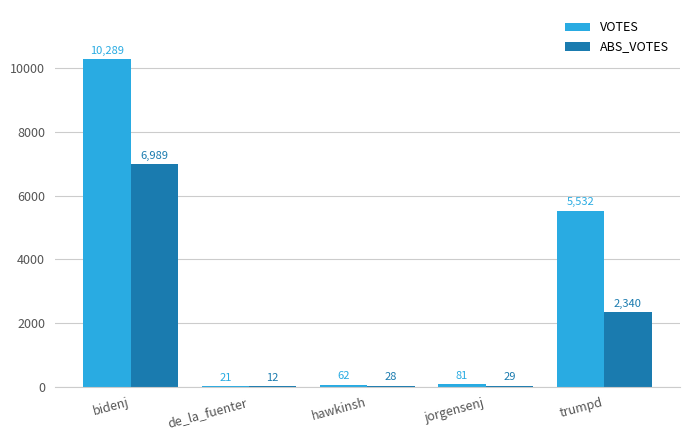

Which category has the highest value in the ABS_VOTES series?

bidenj